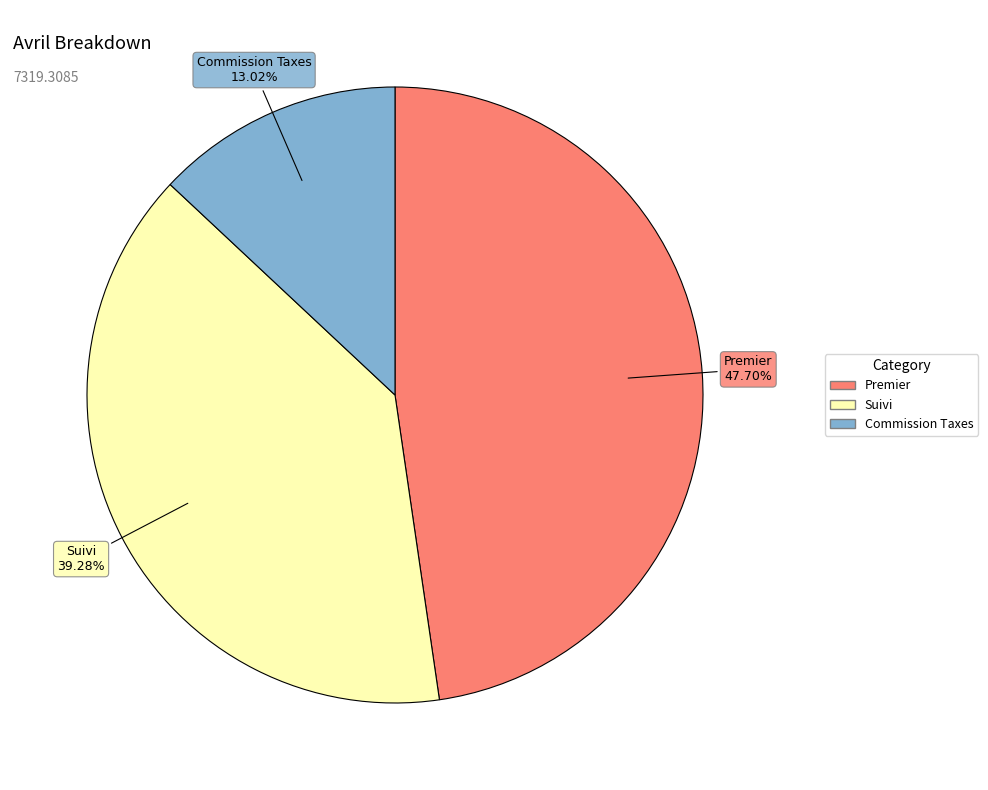

Does any single category account for the majority?

No